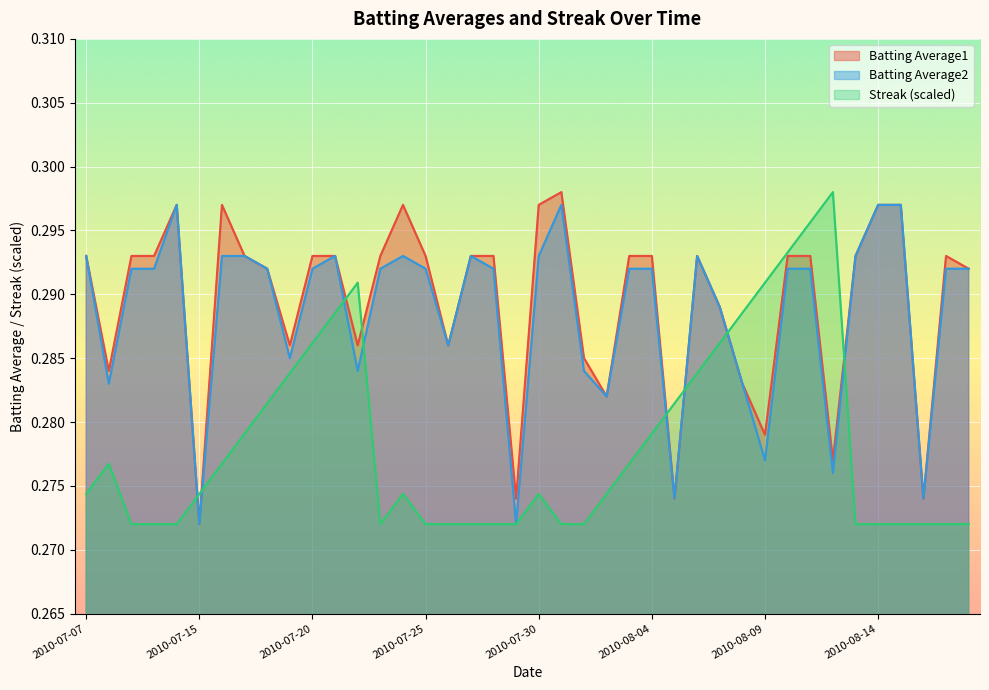

Where do Batting Average1 and Streak first cross each other?

2010-07-11 and 2010-07-15